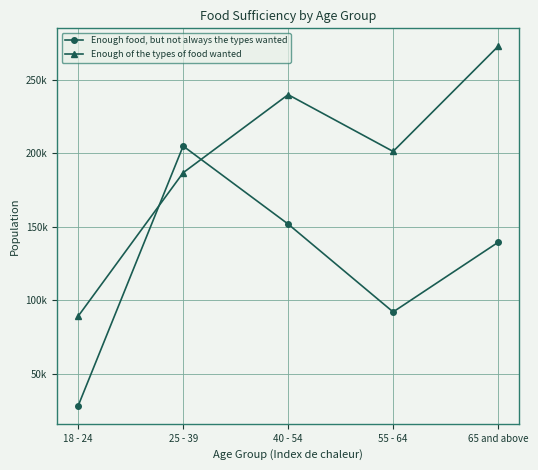

True or false: Enough food, but not always the types wanted has more than 0 interior local peaks.

True